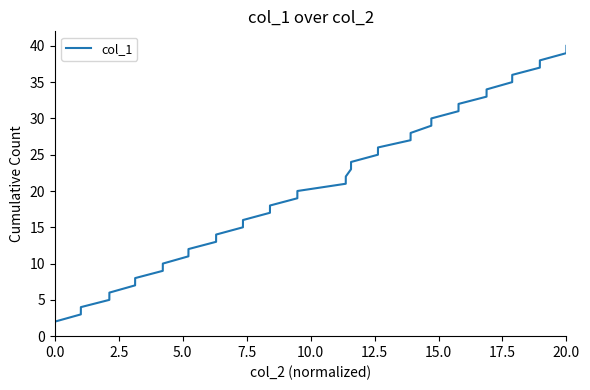

What is the difference between the maximum and minimum values?

39